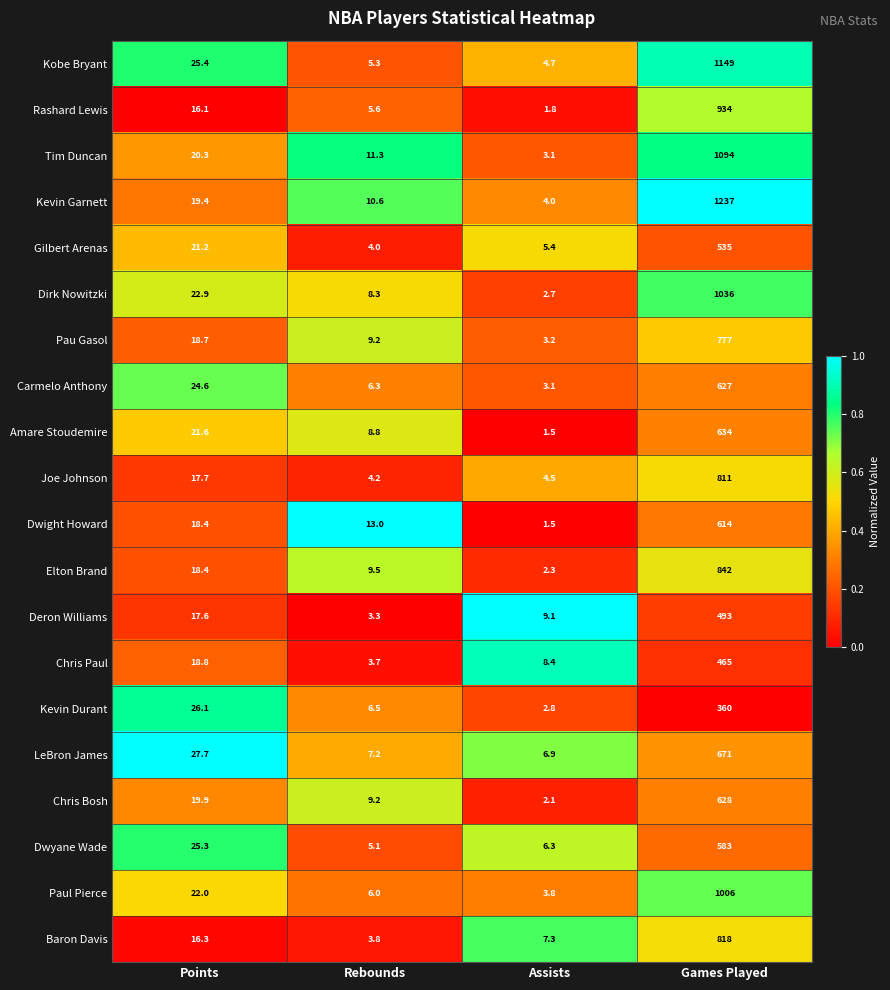

What is the difference between the Dirk Nowitzki values at Games Played and Points?

1013.1